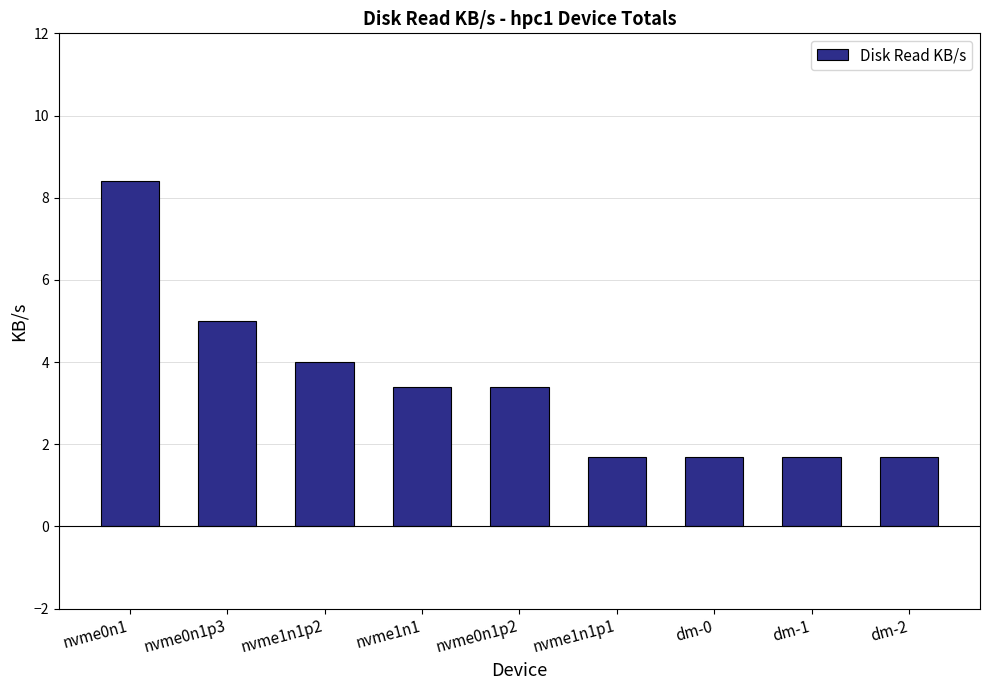

What is the difference between the maximum and minimum values?

6.7